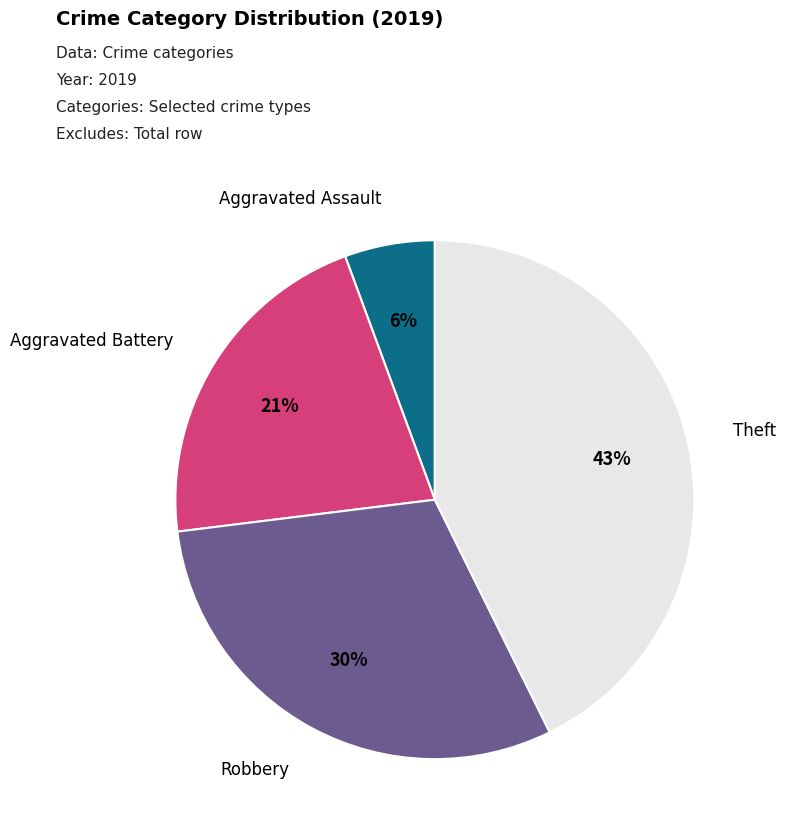

True or false: Robbery accounts for 30% of the total.

True